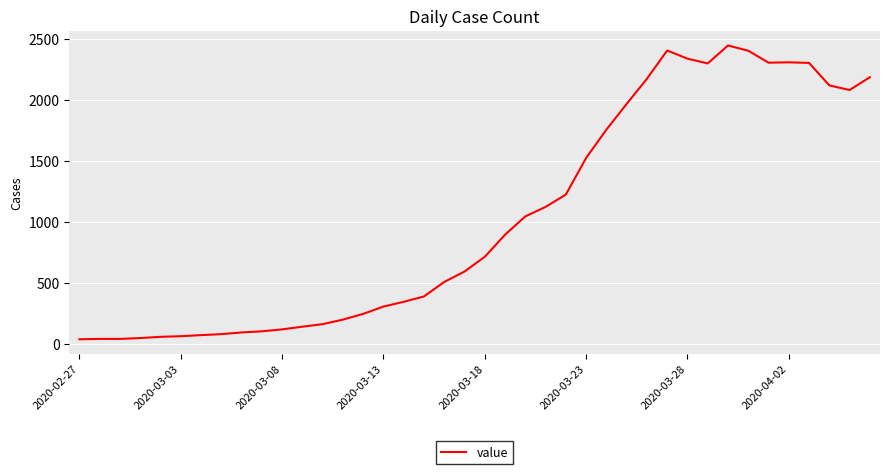

What is the smallest value displayed?

40